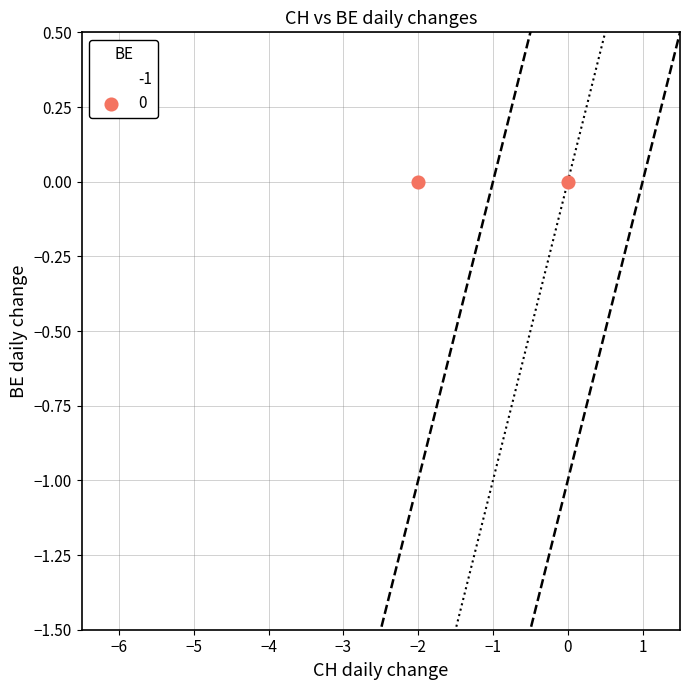

What are all the series names shown in the legend?

-1, 0